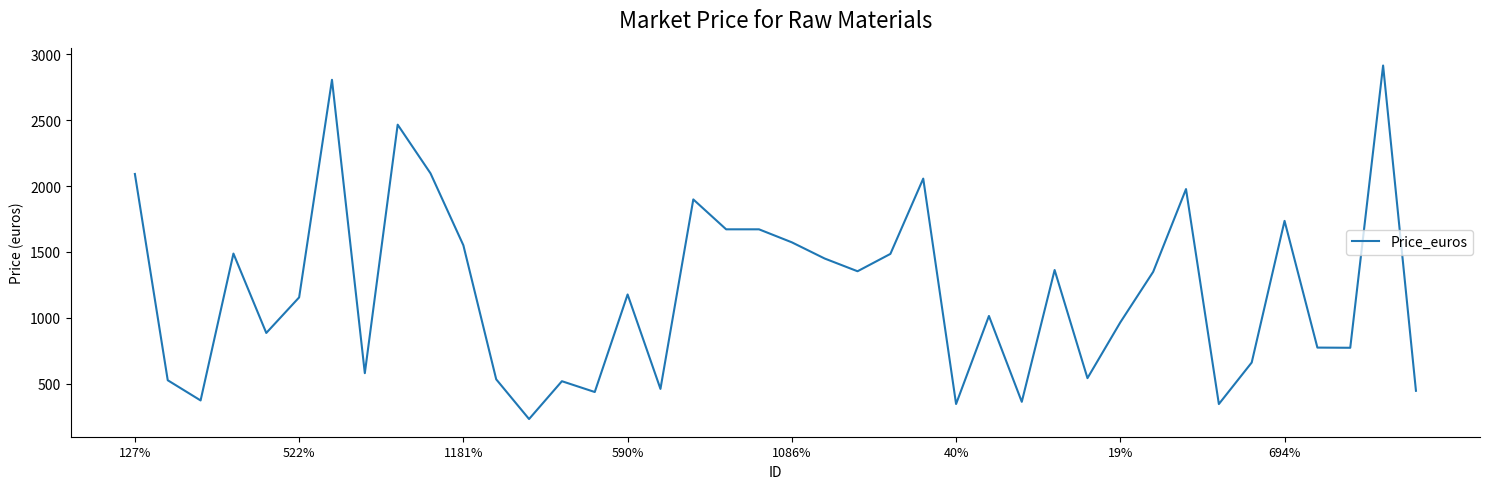

What is the smallest value displayed?

233.9